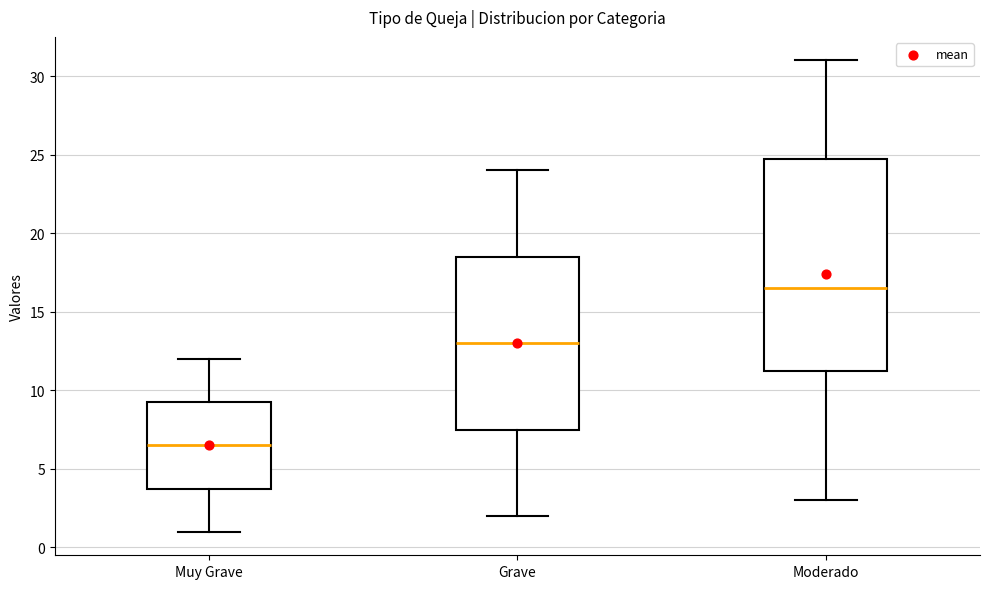

Which box has the lowest median line?

Muy Grave